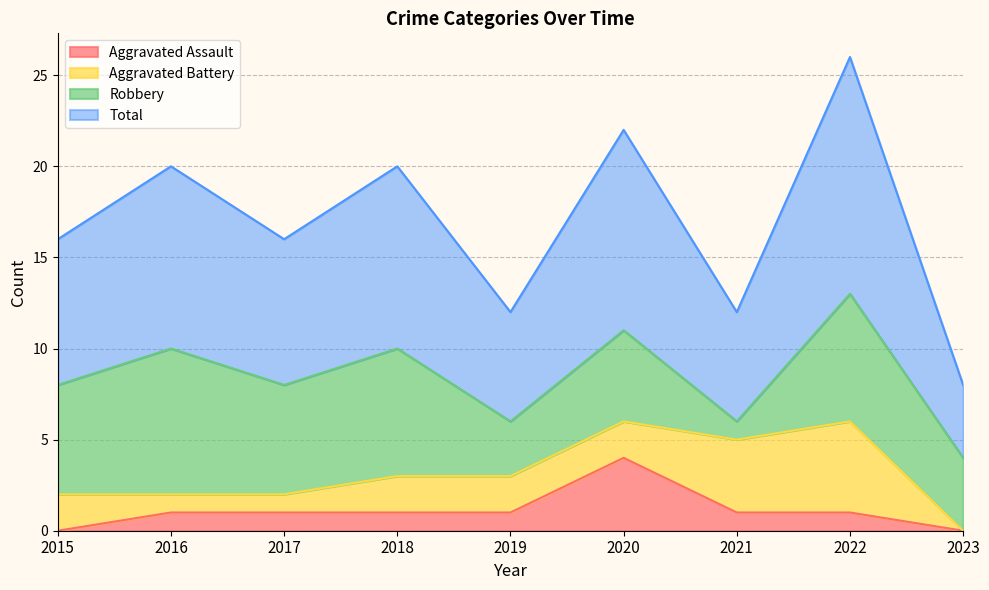

True or false: Aggravated Assault and Total intersect in this chart.

False